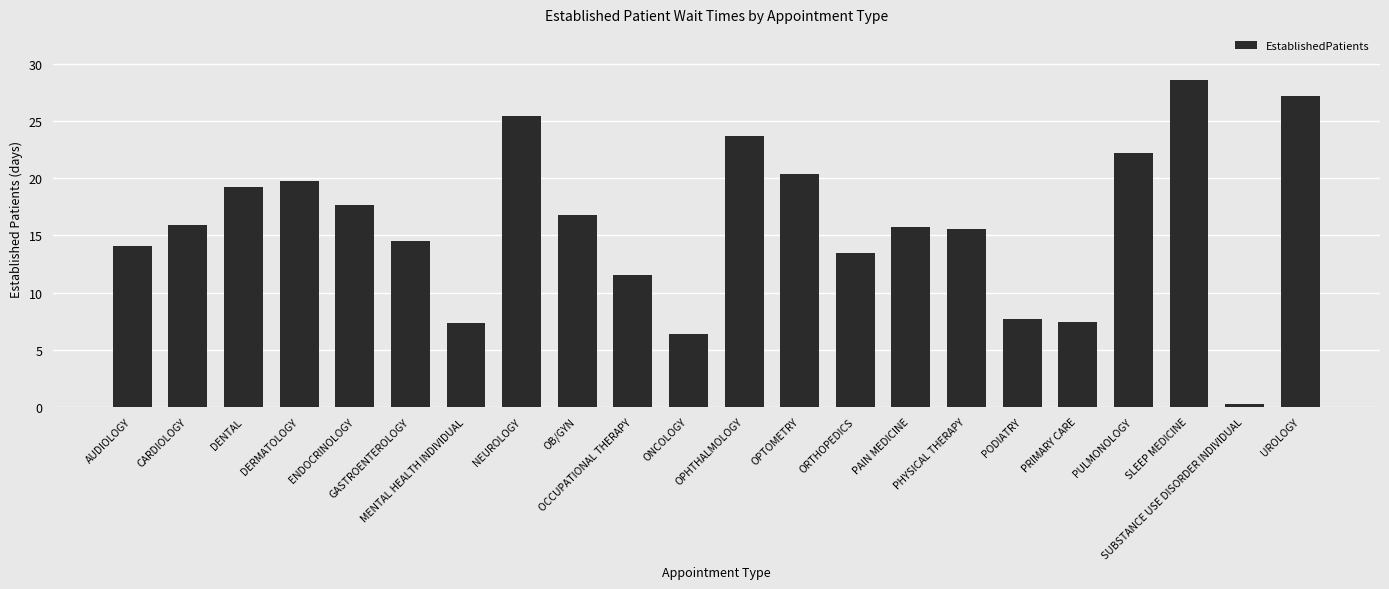

What is the difference between the second highest and minimum values?

27.0